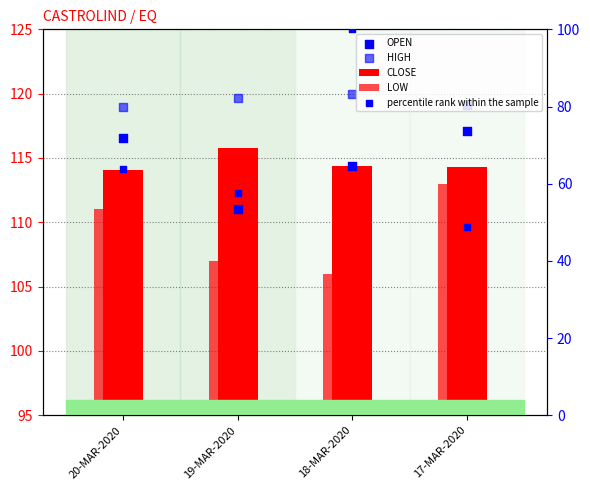

Which series has the largest Y range (max minus min)?

percentile rank within the sample